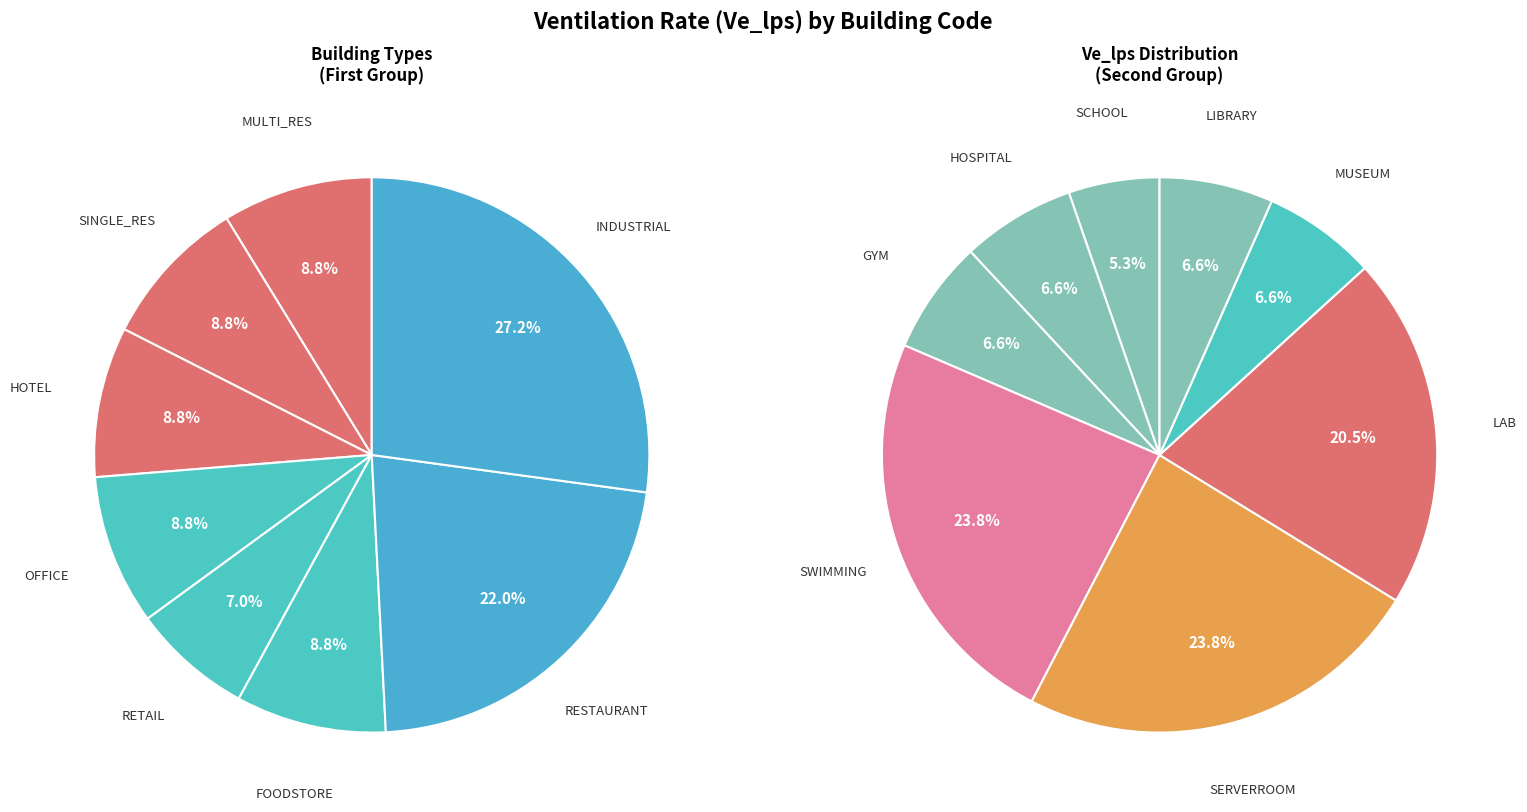

Rank the categories by value from lowest to highest.

RETAIL, SCHOOL, MULTI_RES, SINGLE_RES, HOTEL, OFFICE, FOODSTORE, HOSPITAL, GYM, MUSEUM, LIBRARY, RESTAURANT, INDUSTRIAL, LAB, SWIMMING, SERVERROOM